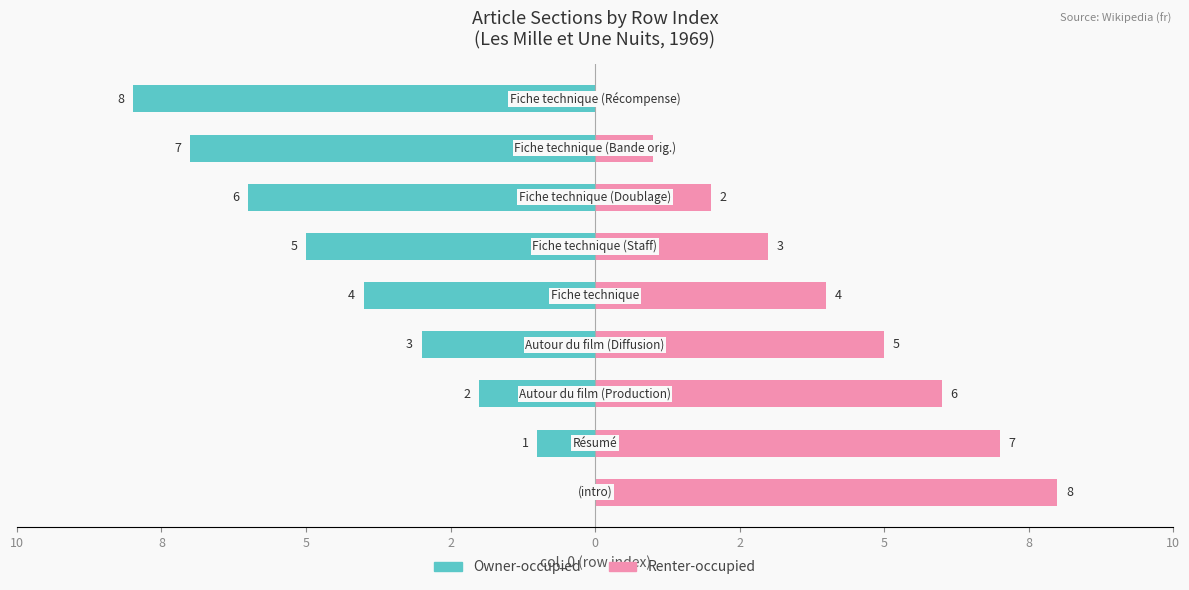

How many data points in Owner-occupied are above -4?

4